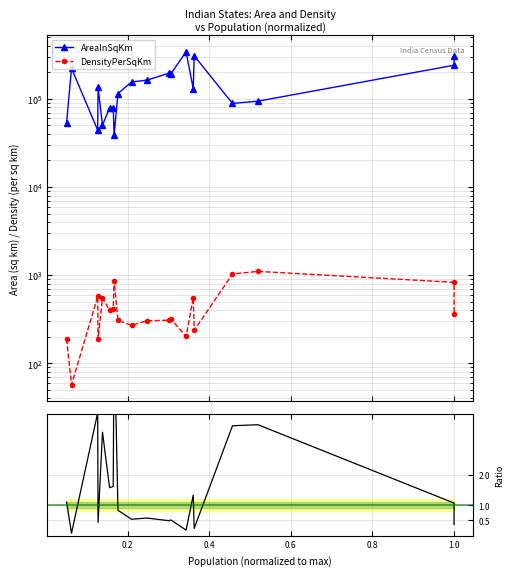

How many data points in AreaInSqKm are less than 135191?

10